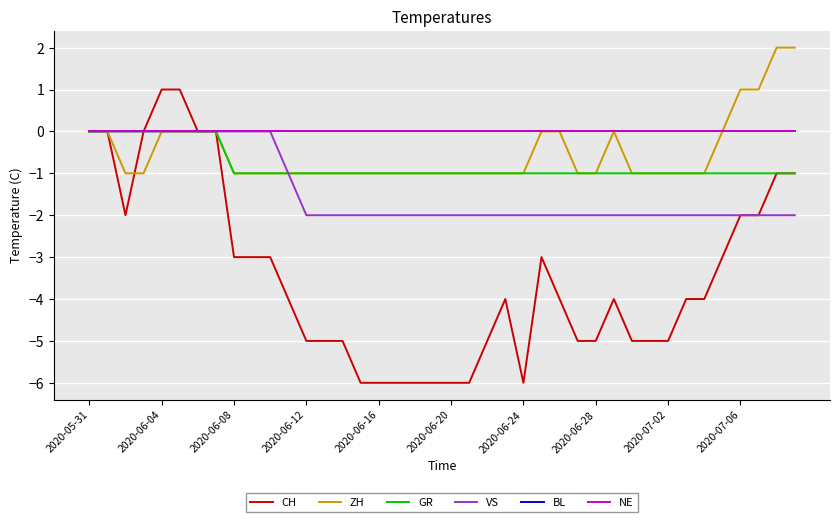

Is this an area chart (filled region under the line)?

No